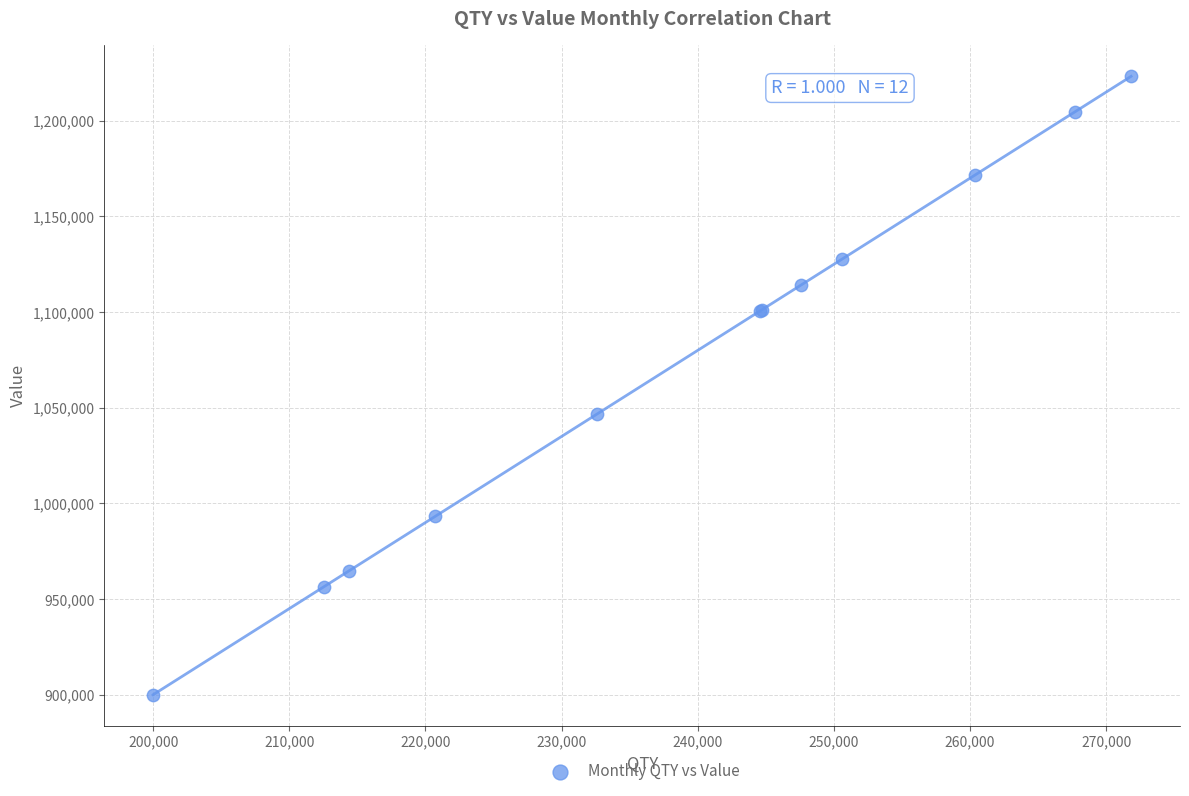

What Y value in the scatter plot is closest to 1061626?

1046803.5